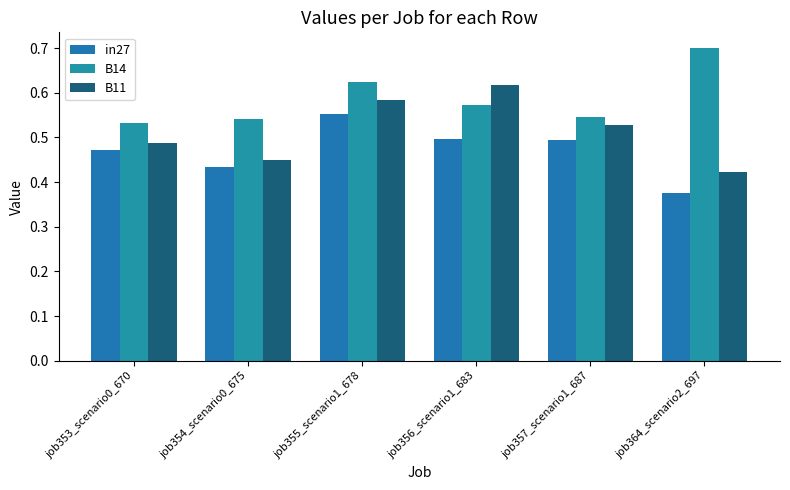

What is the spread (max minus min) of values at job354_scenario0_675?

0.1